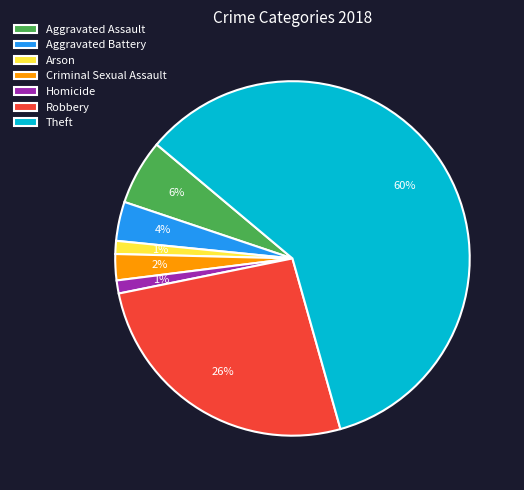

How many slices are in this pie chart?

7